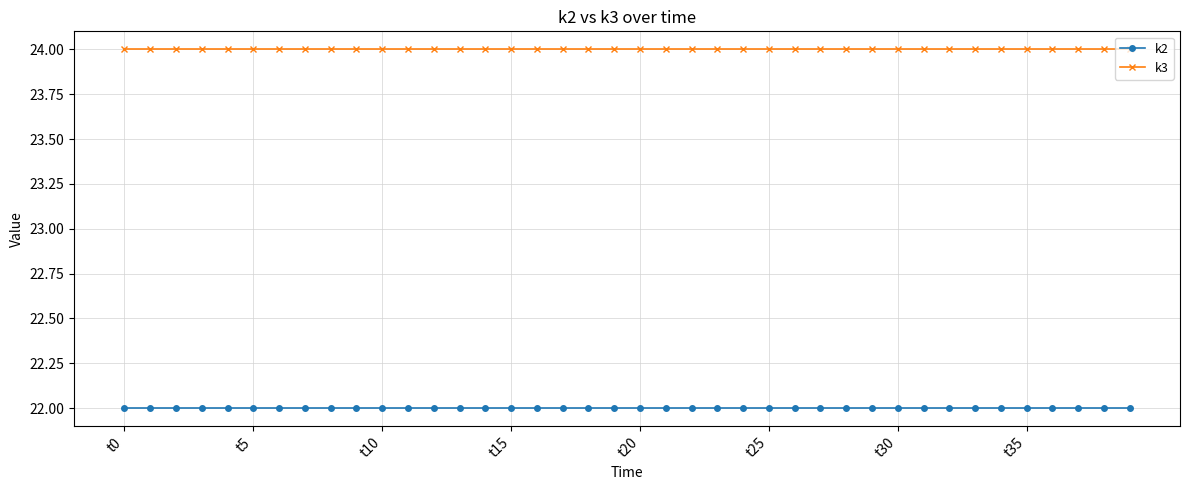

Which series has the largest total across all categories?

k3